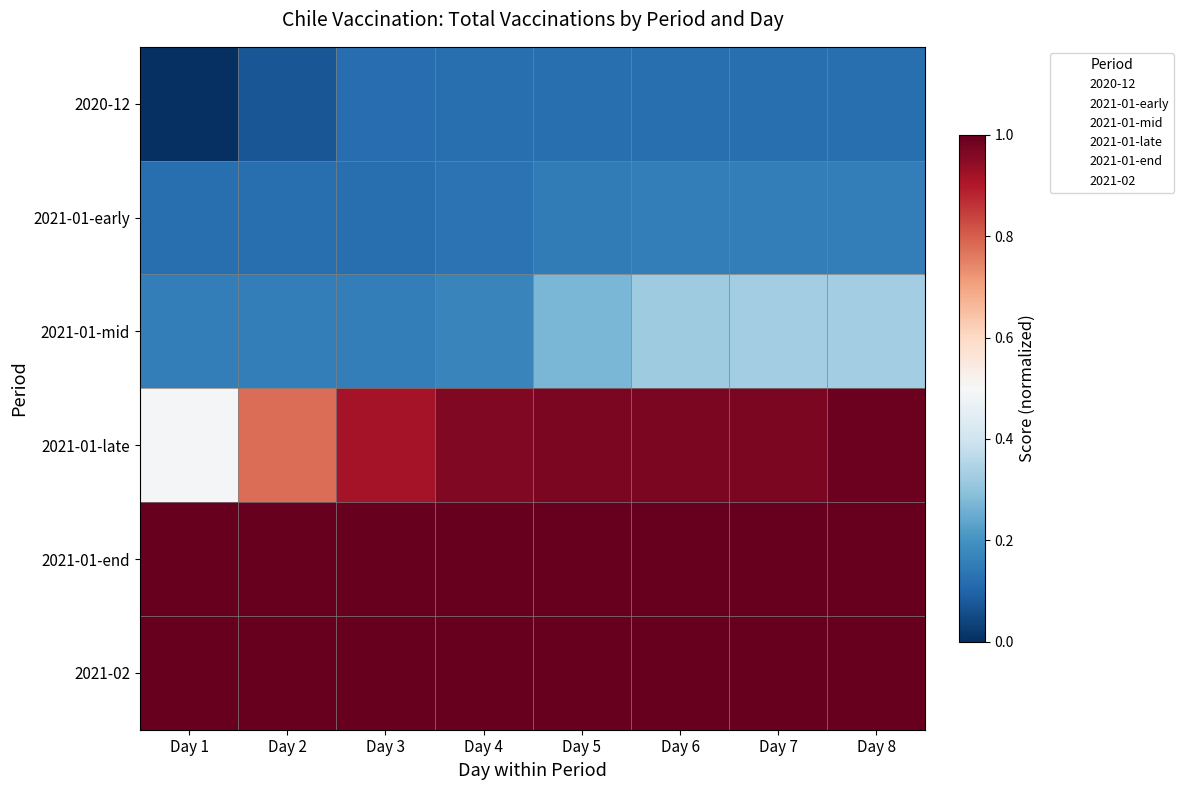

Is it true that 2021-01-early equals 1.4 at Day 8?

False